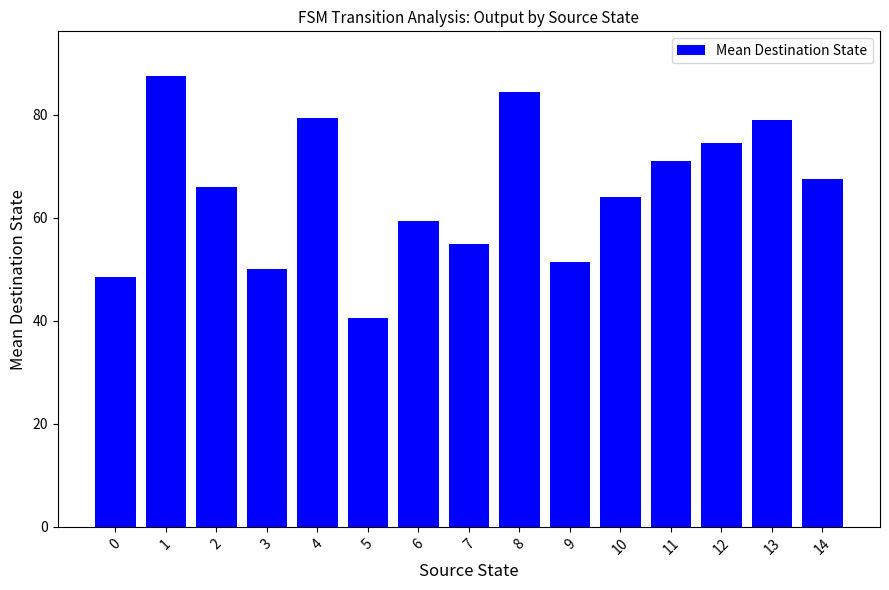

How many data points are less than 66?

7